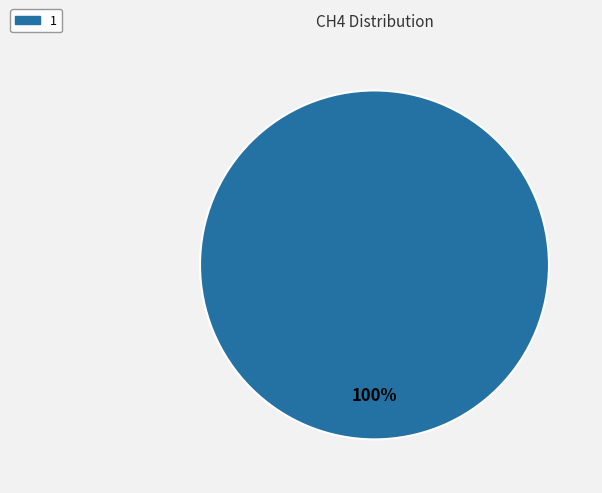

How many segments does this pie chart have?

1